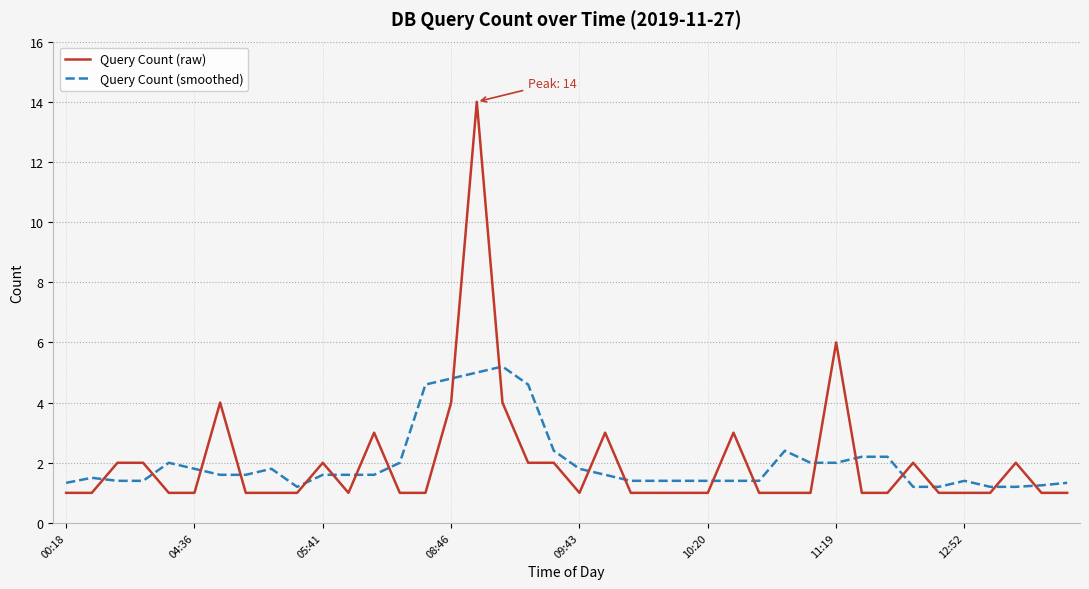

List the series in order of their peak value, lowest first.

Query Count (smoothed), Query Count (raw)